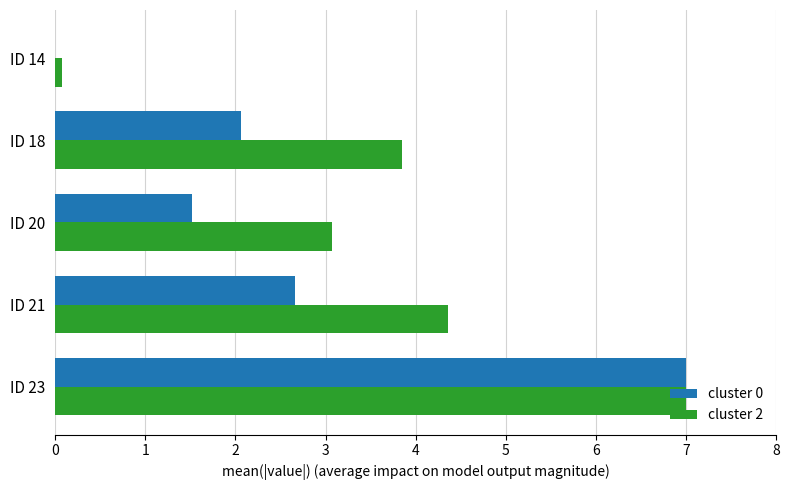

What is the sum of all cluster 2 values?

18.4